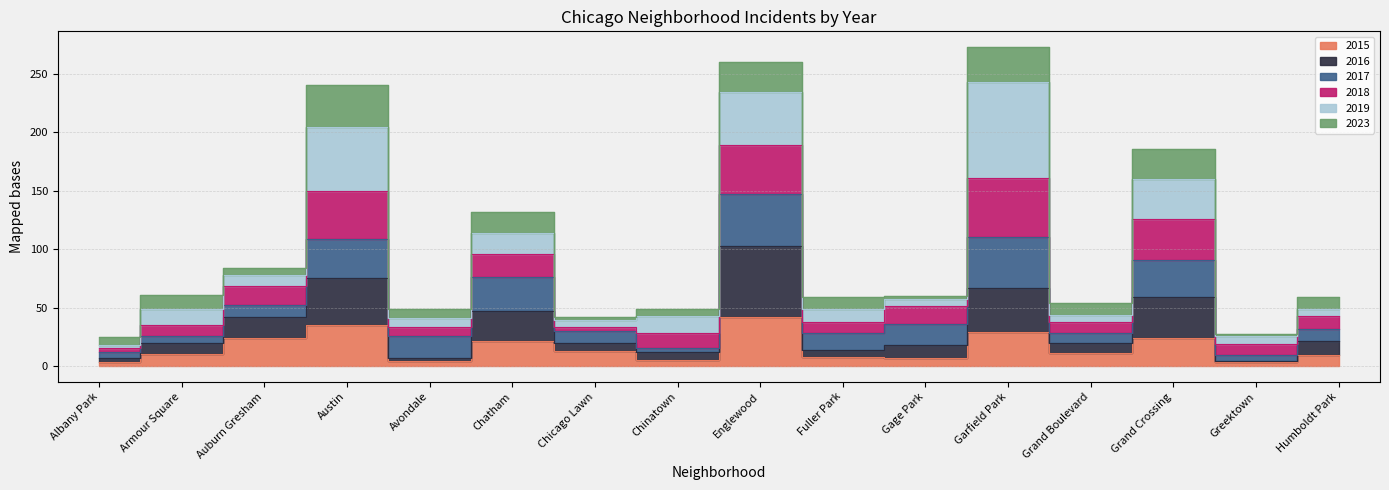

Where is the first local maximum for 2015?

Austin